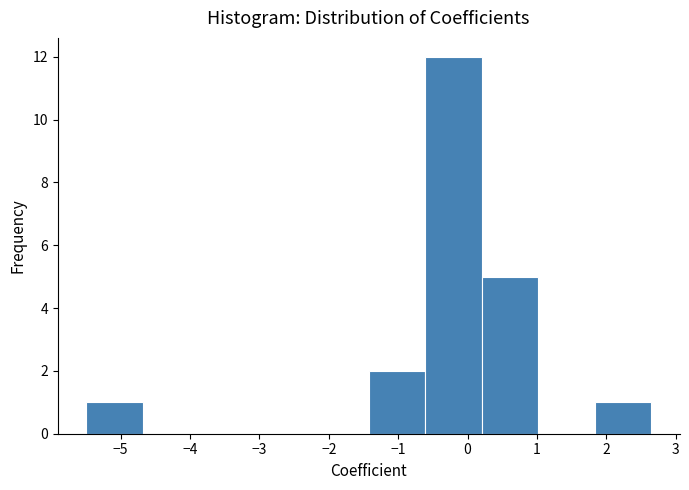

Reading left to right, list every bar in this chart as the range it spans on the x-axis followed by its height. Neither the bar edges nor the heights are printed on the chart, so give them approximately, as read against the axes.

-5.5 to -4.7: 1
-4.7 to -3.9: 0
-3.9 to -3.1: 0
-3.1 to -2.2: 0
-2.2 to -1.4: 0
-1.4 to -0.6: 2
-0.6 to 0.2: 12
0.2 to 1.0: 5
1.0 to 1.8: 0
1.8 to 2.6: 1